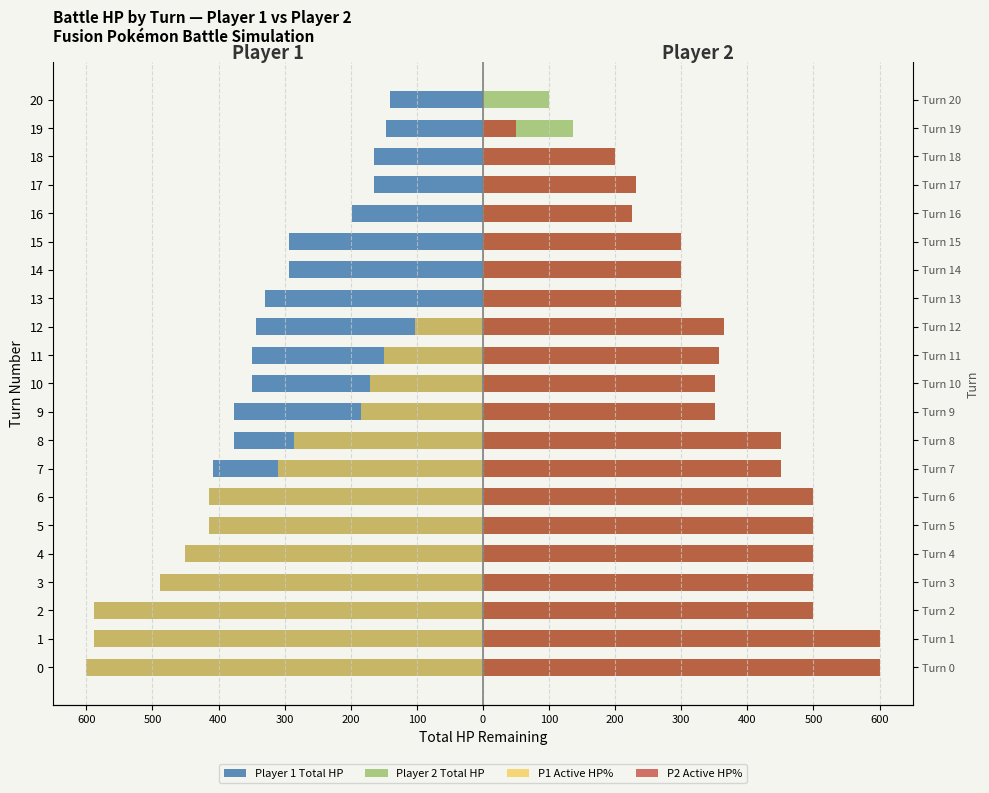

What is the sum of the P2 Active HP% values at 20 and 14?

300.0